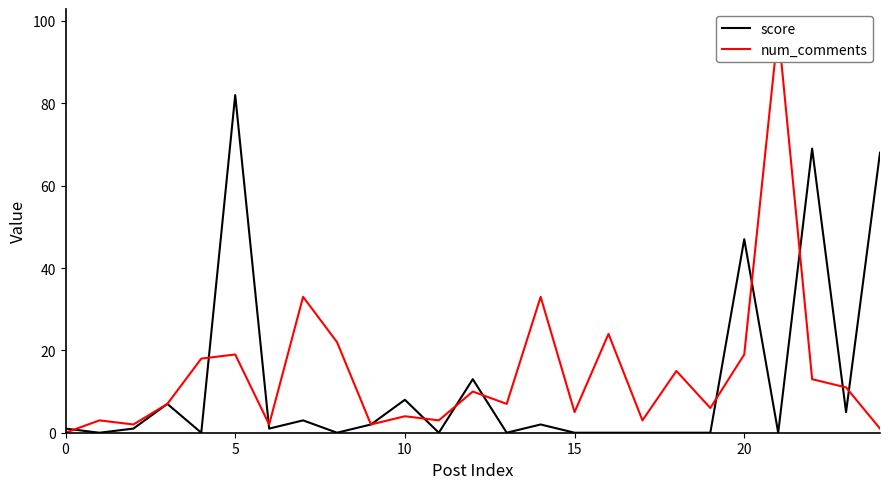

How many intersections are there between score and num_comments?

11